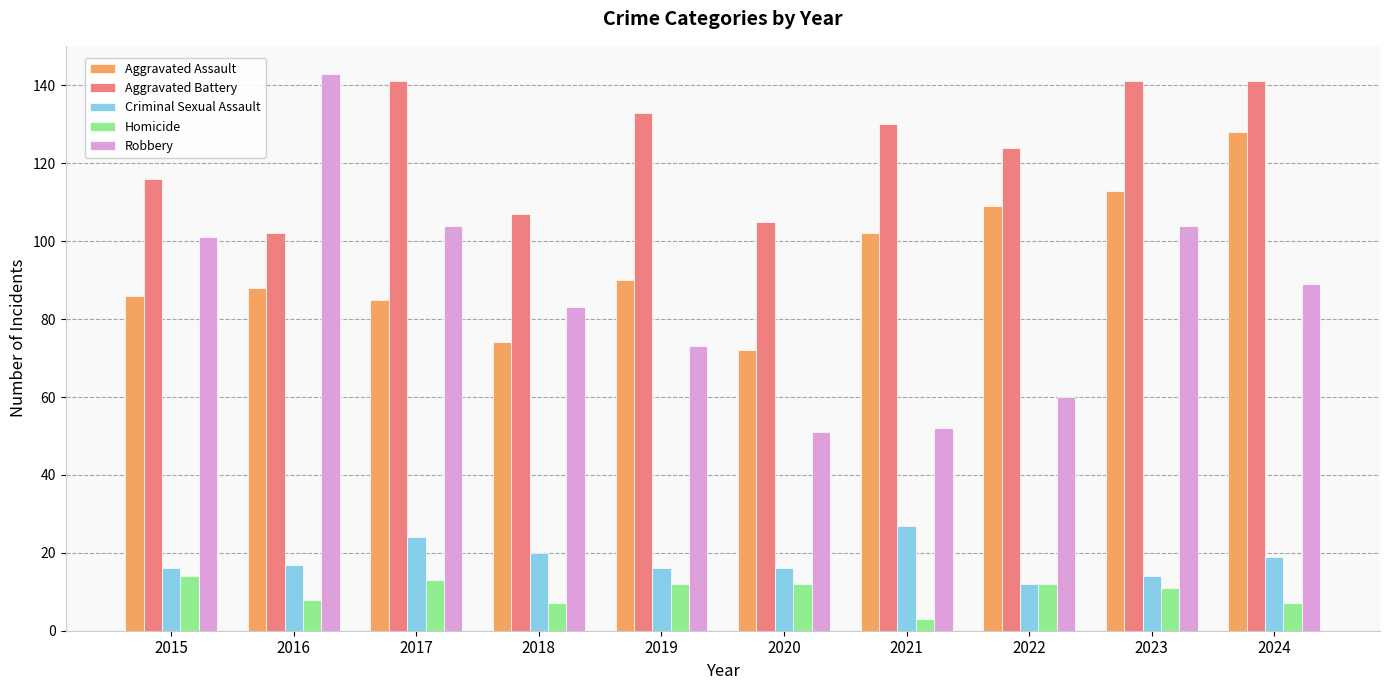

At how many categories does at least one series exceed 111?

8